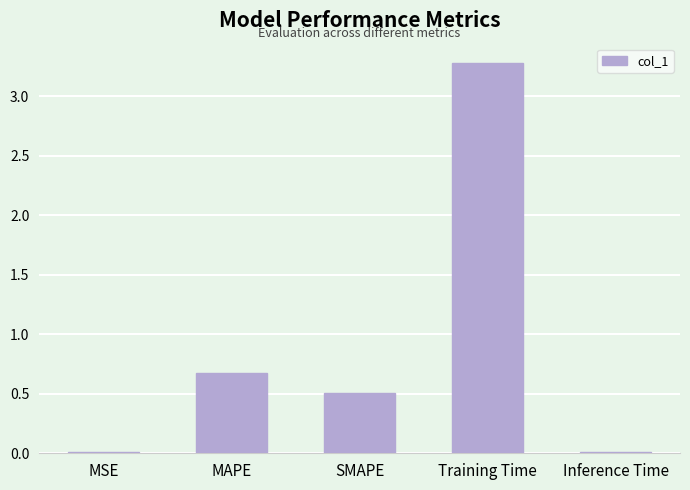

Which label corresponds to the largest value in the chart?

Training Time